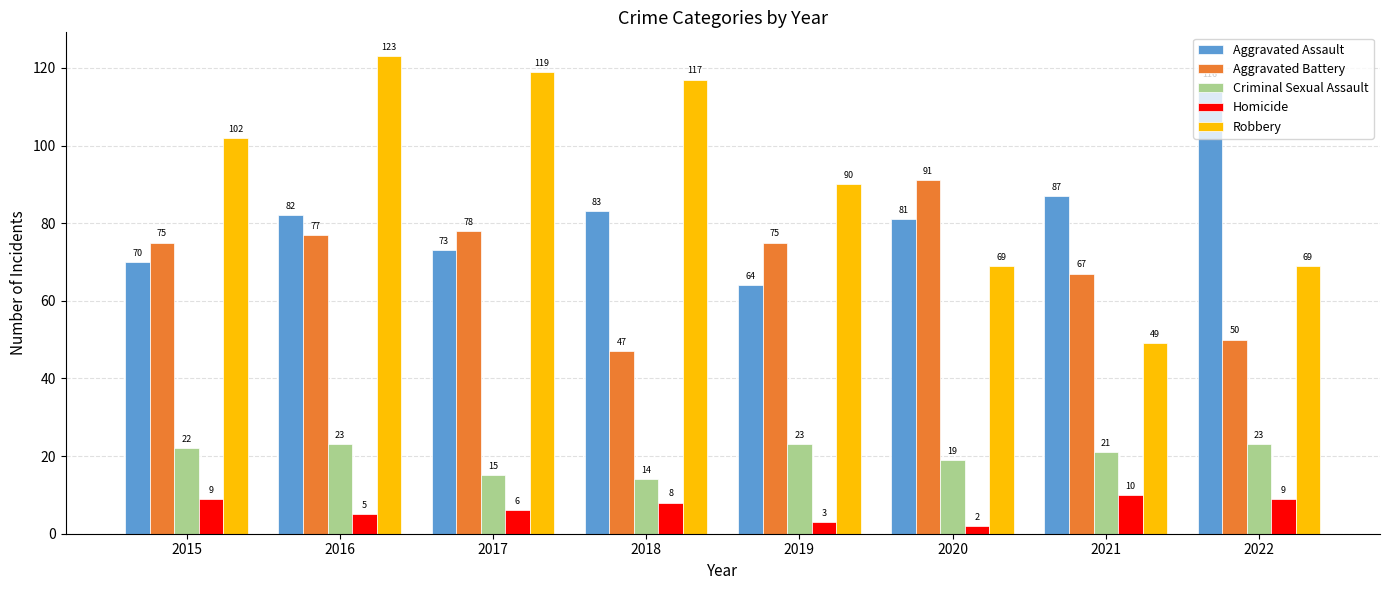

The Aggravated Assault series shows 63 at 2022. True or false?

False